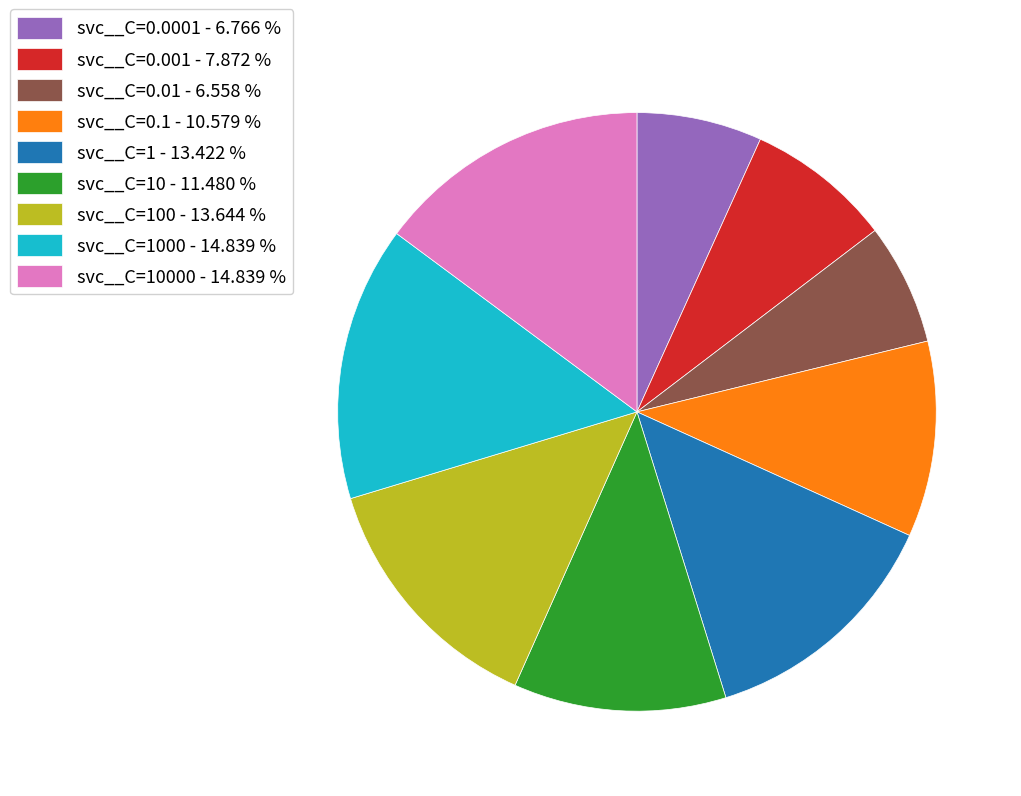

How many slices are in this pie chart?

9